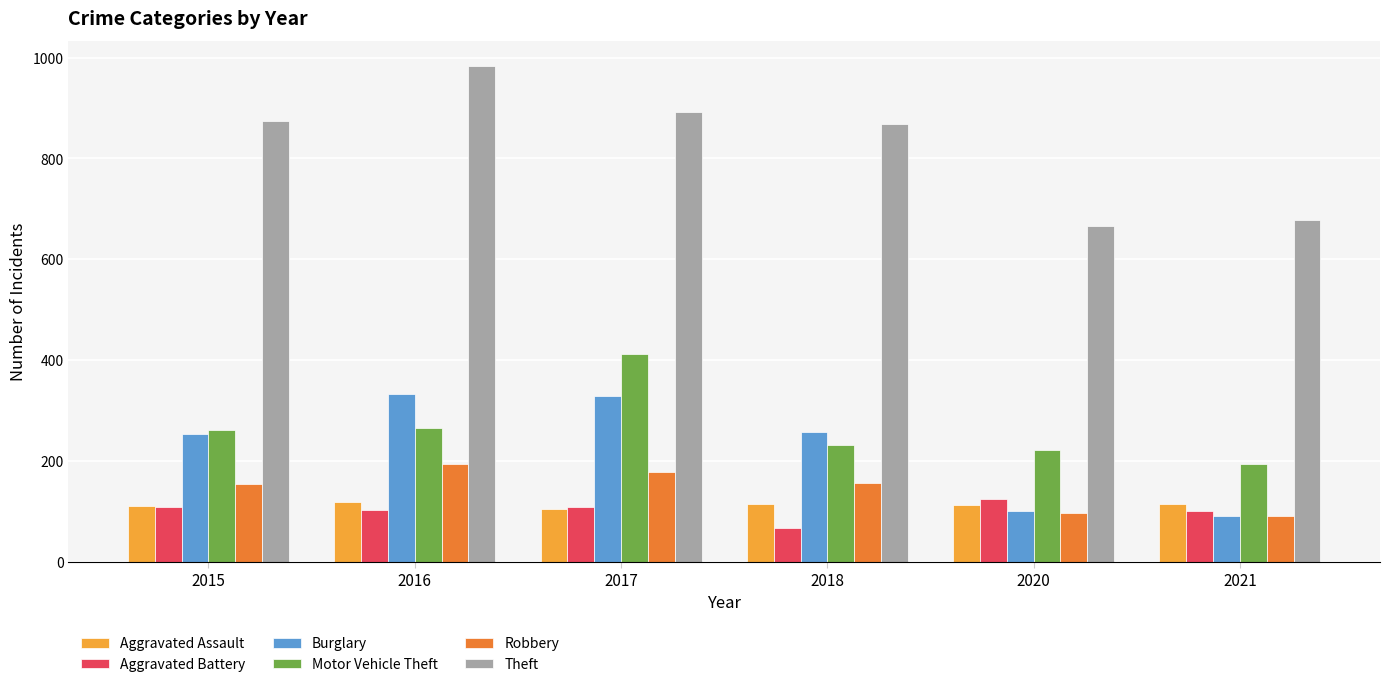

Which category has the lowest value across all series?

2018